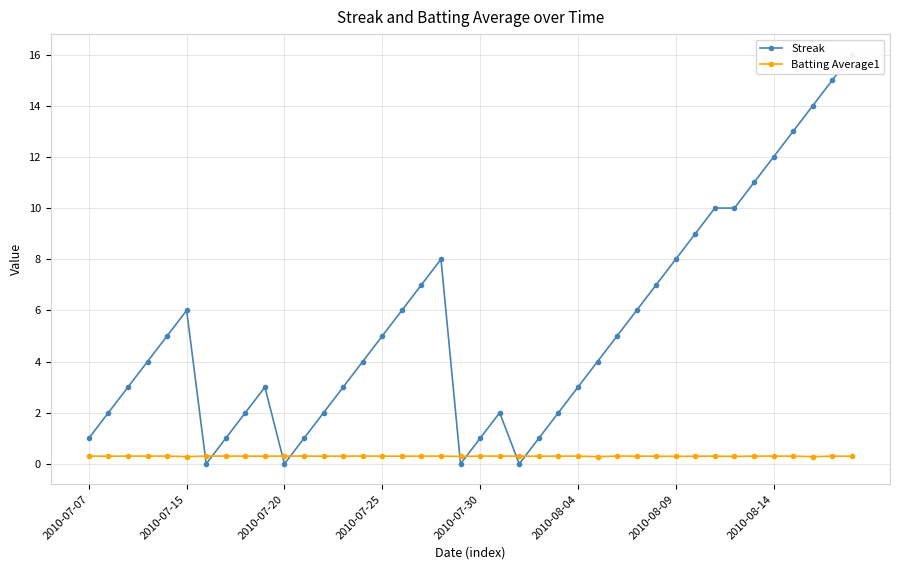

What position from the right is 34?

6